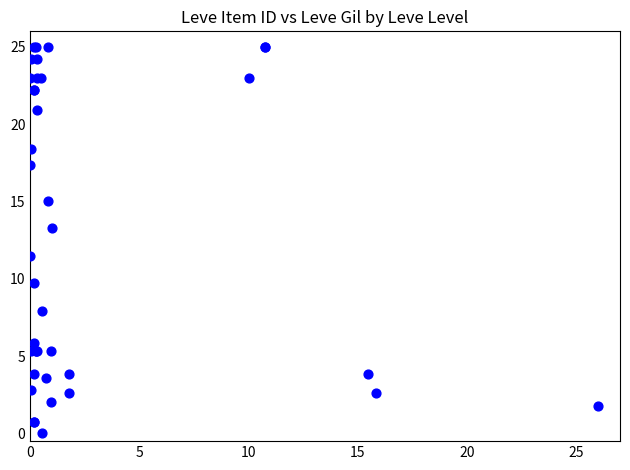

What Y value in the scatter plot is closest to 12?

11.5